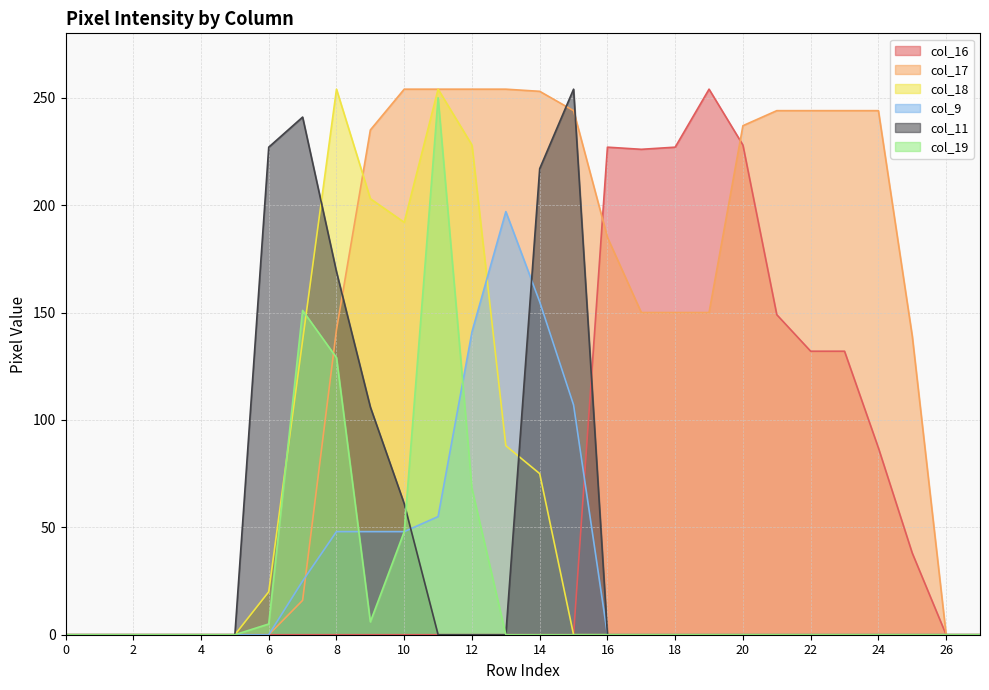

Reading left to right, list all the values displayed in this chart.

col_16: 0=0	1=0	2=0	3=0	4=0	5=0	6=0	7=0	8=0	9=0	10=0	11=0	12=0	13=0	14=0	15=0	16=227	17=226	18=227	19=254	20=228	21=149	22=132	23=132	24=87	25=38	26=0	27=0
col_17: 0=0	1=0	2=0	3=0	4=0	5=0	6=0	7=16	8=142	9=235	10=254	11=254	12=254	13=254	14=253	15=244	16=185	17=150	18=150	19=150	20=237	21=244	22=244	23=244	24=244	25=139	26=0	27=0
col_18: 0=0	1=0	2=0	3=0	4=0	5=0	6=20	7=137	8=254	9=203	10=192	11=254	12=228	13=88	14=75	15=0	16=0	17=0	18=0	19=0	20=0	21=0	22=0	23=0	24=0	25=0	26=0	27=0
col_9: 0=0	1=0	2=0	3=0	4=0	5=0	6=0	7=25	8=48	9=48	10=48	11=55	12=141	13=197	14=155	15=107	16=0	17=0	18=0	19=0	20=0	21=0	22=0	23=0	24=0	25=0	26=0	27=0
col_11: 0=0	1=0	2=0	3=0	4=0	5=0	6=227	7=241	8=169	9=106	10=61	11=0	12=0	13=0	14=217	15=254	16=0	17=0	18=0	19=0	20=0	21=0	22=0	23=0	24=0	25=0	26=0	27=0
col_19: 0=0	1=0	2=0	3=0	4=0	5=0	6=5	7=151	8=129	9=6	10=48	11=250	12=68	13=0	14=0	15=0	16=0	17=0	18=0	19=0	20=0	21=0	22=0	23=0	24=0	25=0	26=0	27=0